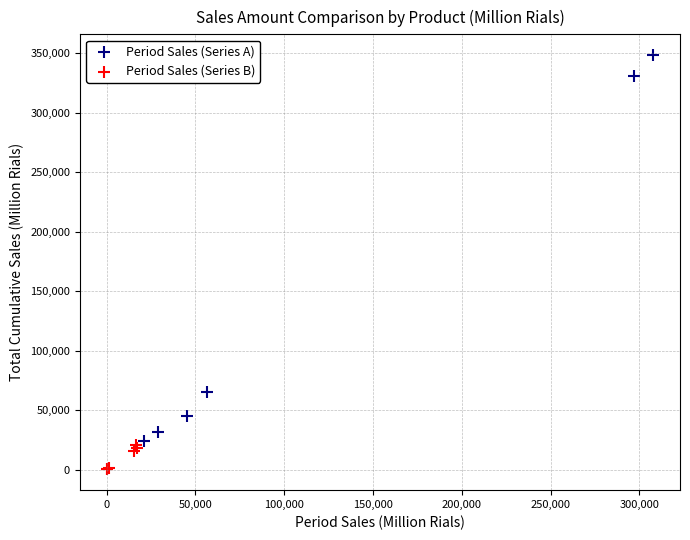

Which series contains the highest Y value?

Period Sales (Series A)